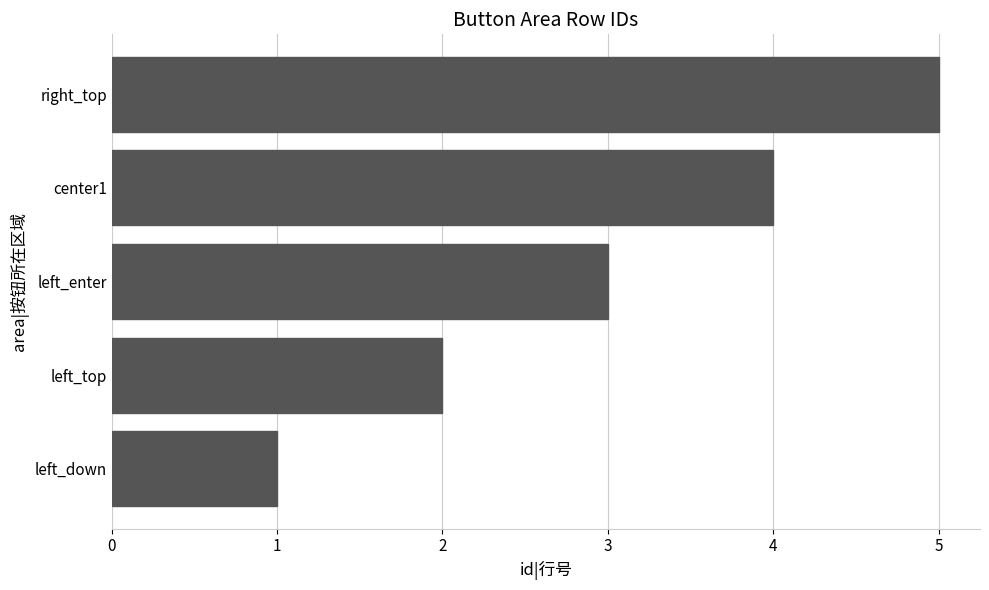

At which category does the chart reach its peak across all series?

right_top